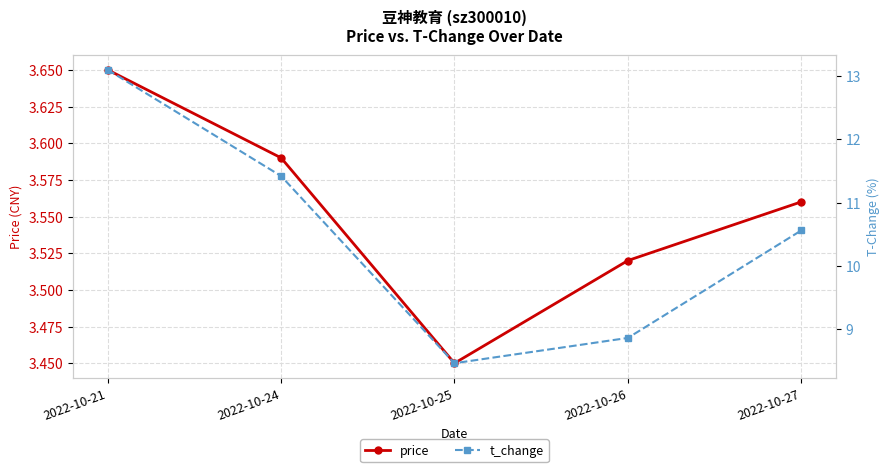

True or false: t_change has more than 1 points higher than both neighbors.

False